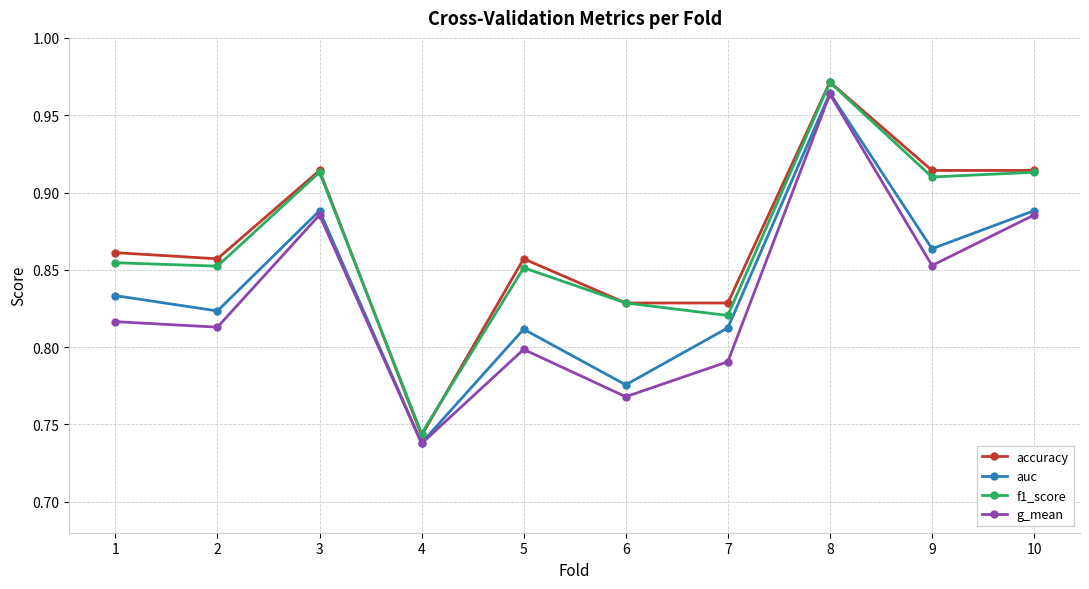

Which series changed the most between 7 and 10?

g_mean